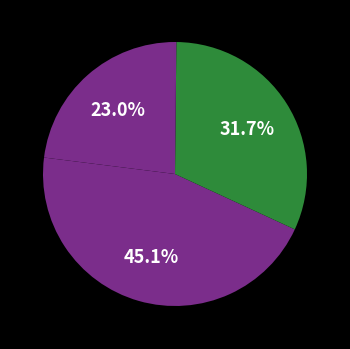

Which slice is the smallest?

MSE